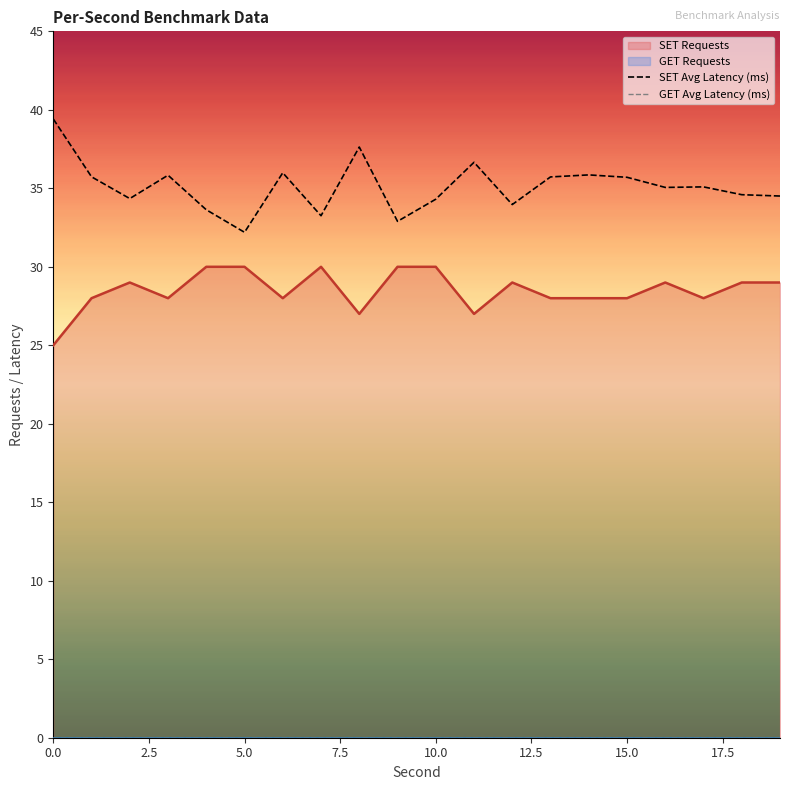

True or false: GET Avg Latency (ms) and SET Avg Latency (ms) intersect in this chart.

False